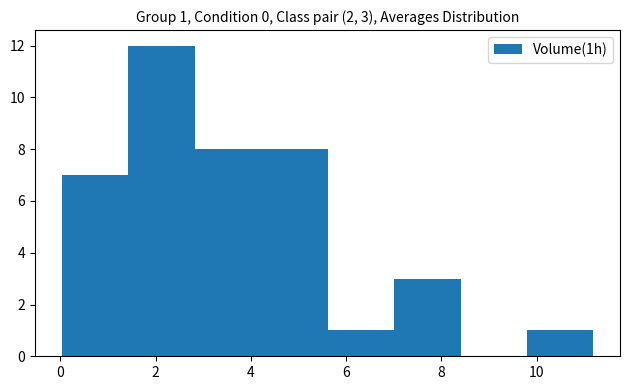

Which range on the x-axis has the tallest bar?

1.4 to 2.8